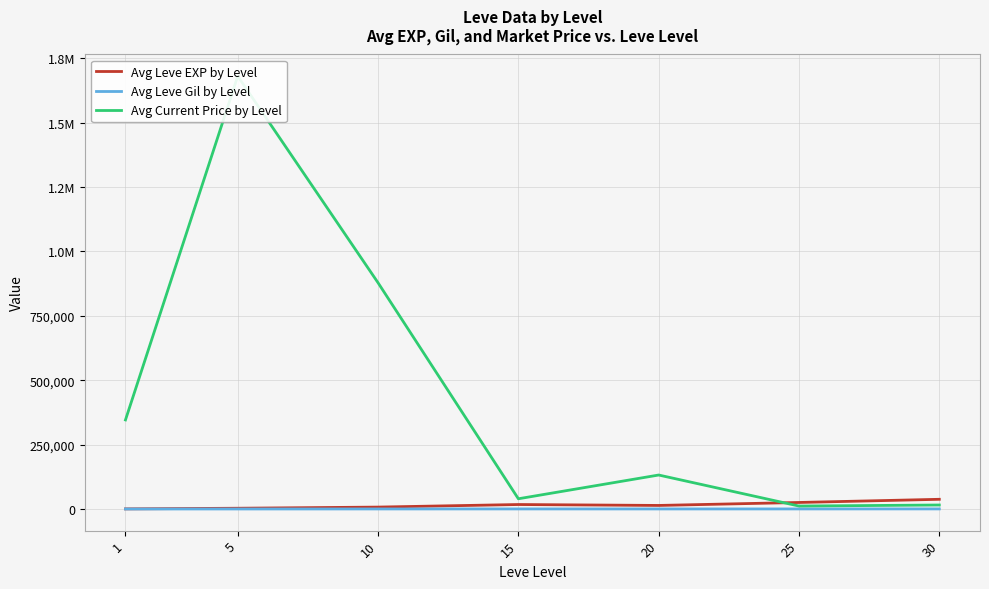

Reading left to right, list all the values displayed in this chart.

Avg Leve EXP by Level: 1=510.2	5=3008.3	10=7475.0	15=17445.0	20=13876.7	25=25410.0	30=37715.0
Avg Leve Gil by Level: 1=113.0	5=149.3	10=242.5	15=312.0	20=220.8	25=312.7	30=375.2
Avg Current Price by Level: 1=345768.4	5=1680353.2	10=878303.0	15=39771.0	20=131958.6	25=11511.2	30=15579.2